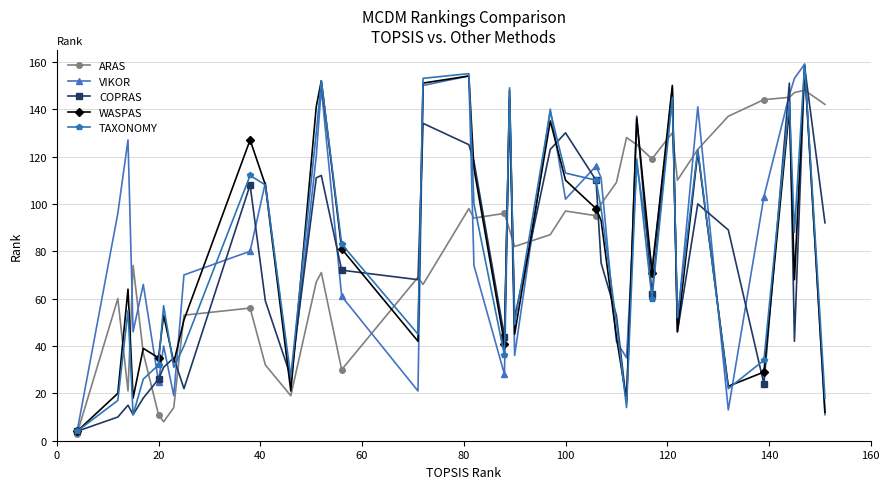

Reading left to right, list all the values displayed in this chart.

ARAS: 3	60	21	74	37	11	8	14	53	56	56	32	19	67	71	30	69	66	98	94	96	89	82	87	97	95	100	109	128	125	119	130	110	123	137	144	145	147	148	142
VIKOR: 4	96	127	46	66	25	40	19	70	80	80	109	24	120	149	61	21	150	154	74	28	145	36	140	102	116	111	42	35	117	73	144	50	141	13	103	146	153	159	11
COPRAS: 4	10	15	11	18	26	31	35	22	108	108	59	27	111	112	72	68	134	125	118	44	144	52	123	130	110	75	53	16	137	62	149	46	100	89	24	151	42	158	92
WASPAS: 4	20	64	18	39	35	53	33	51	127	127	108	21	141	152	81	42	151	154	115	41	148	45	135	110	98	93	44	17	136	71	150	46	122	23	29	140	68	158	12
TAXONOMY: 4	17	55	11	26	32	57	31	40	112	112	108	27	130	152	83	45	153	155	100	36	149	49	139	113	110	98	50	14	119	60	145	52	123	22	34	143	88	159	18